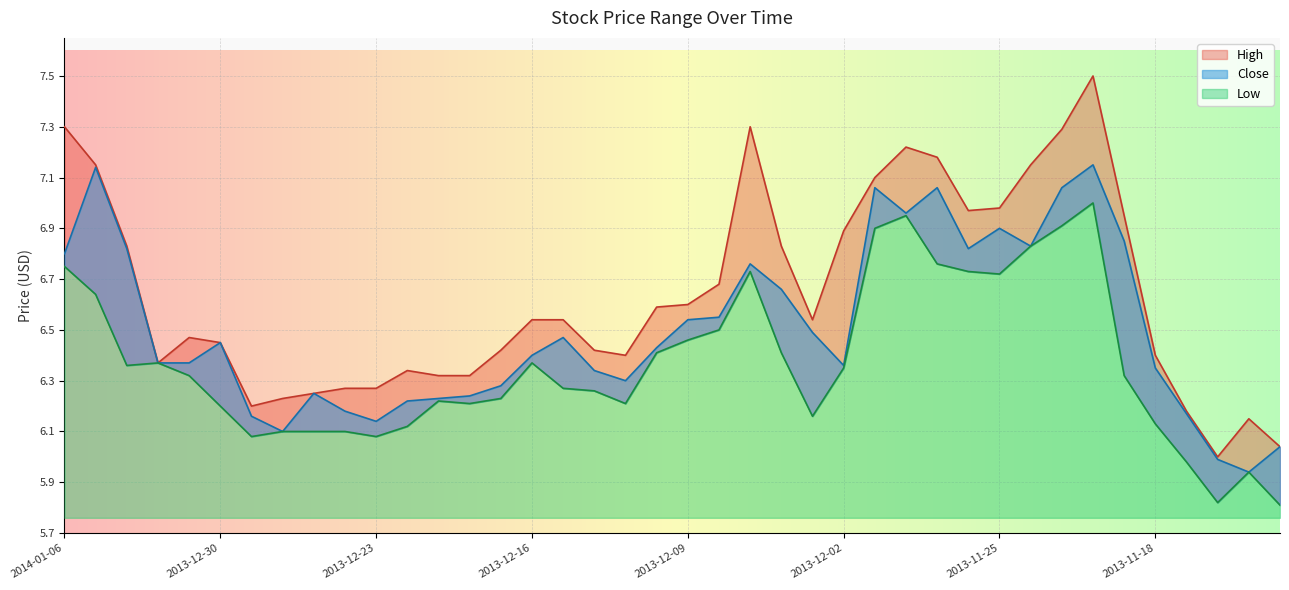

True or false: Close and Low cross at least once.

False